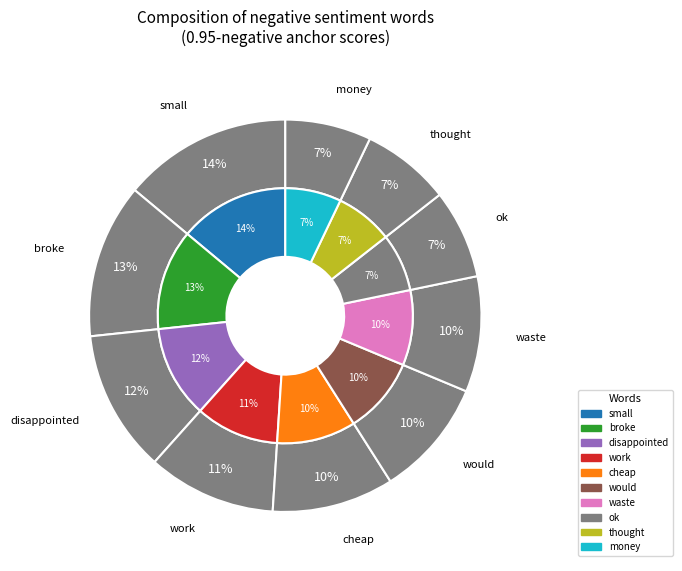

How many slices are in this pie chart?

10